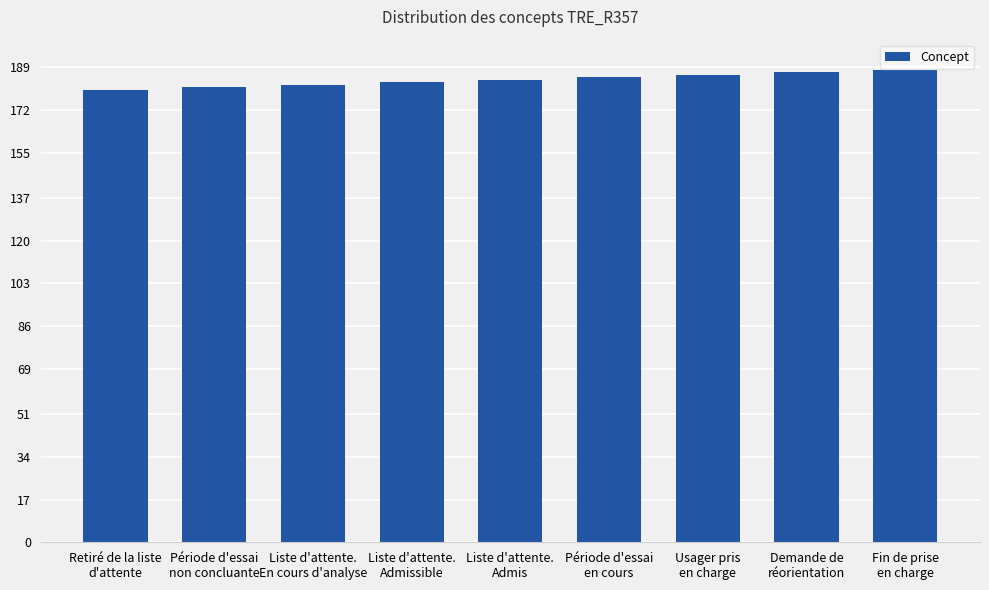

Does the chart contain stacked bars?

No